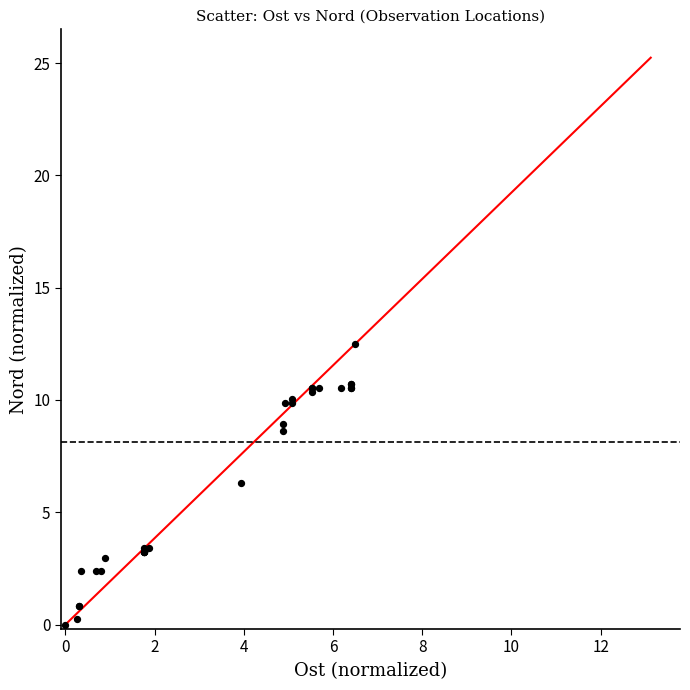

What Y value in the scatter plot is closest to 6?

6.3